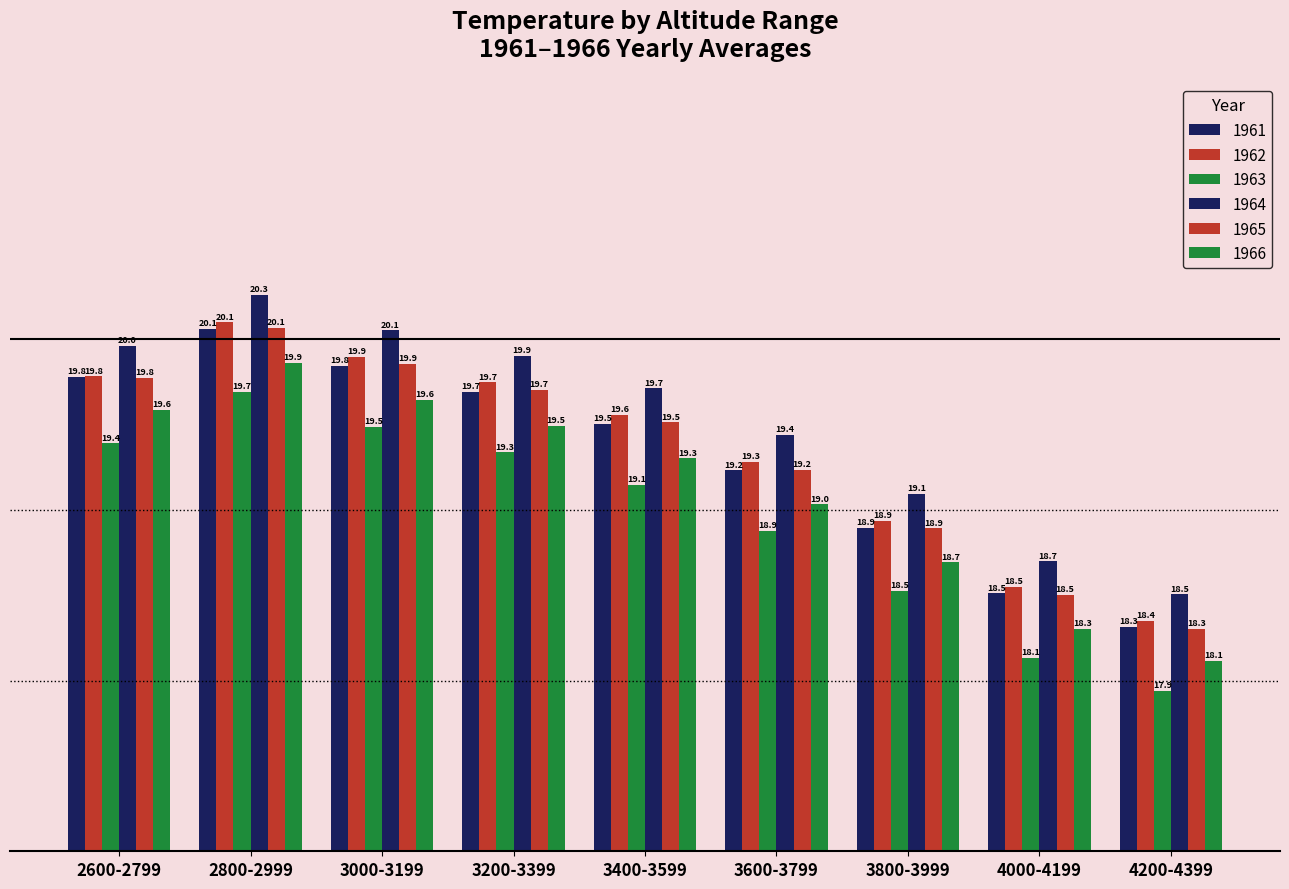

Does the chart contain any negative values?

No